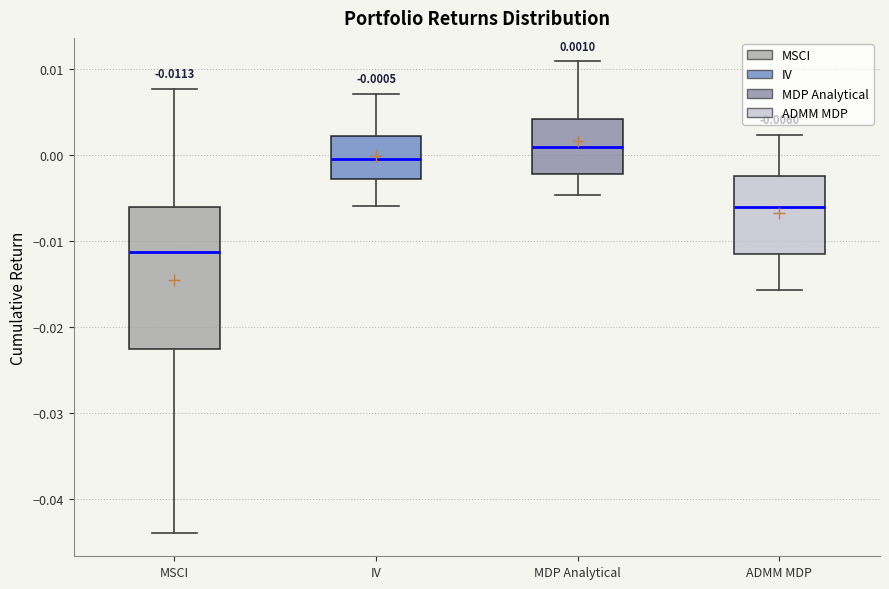

Comparing the boxes themselves (not the whiskers), which one is the tallest?

MSCI